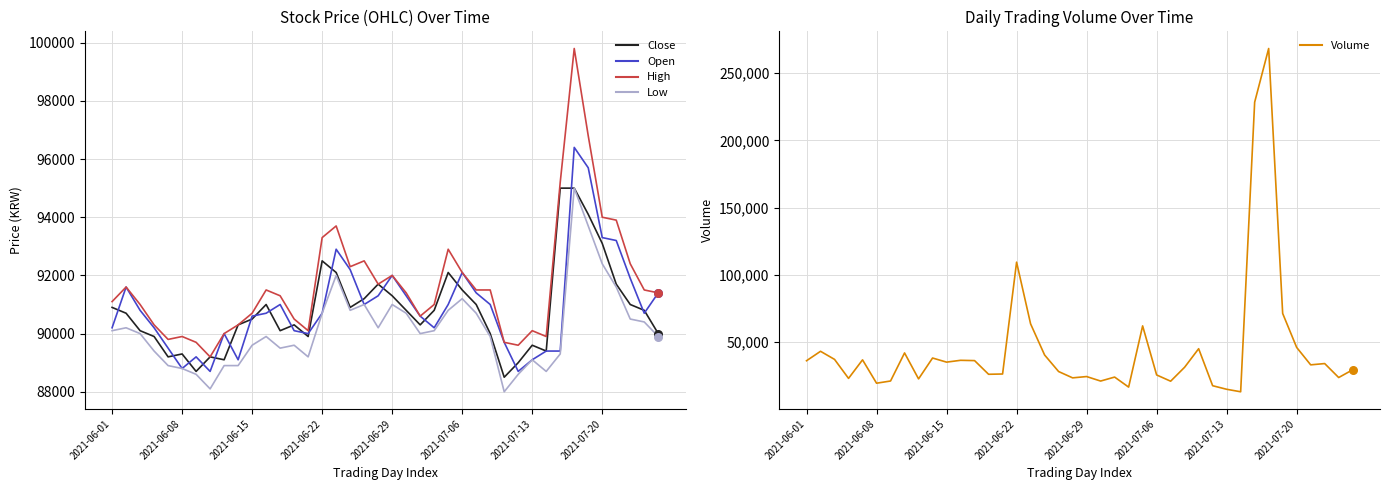

Which series contains the highest Y value?

Volume